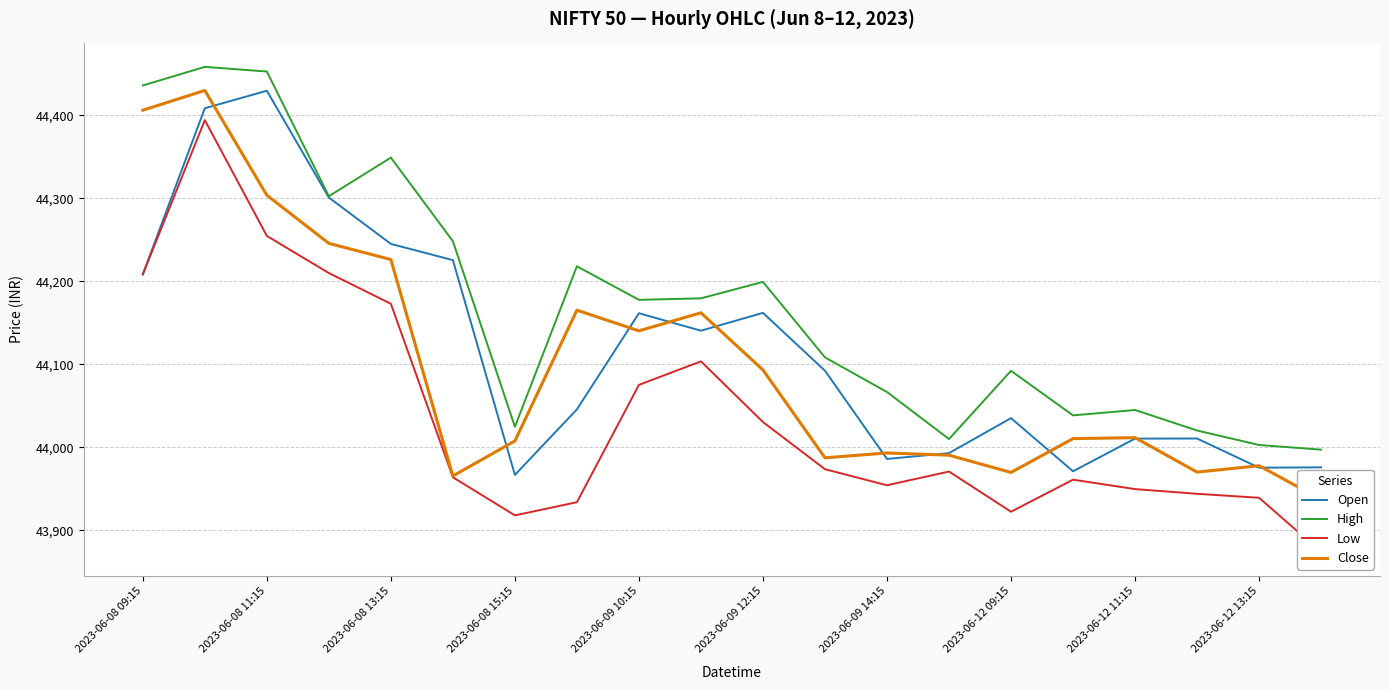

How many interior local peaks does the Close series have?

6